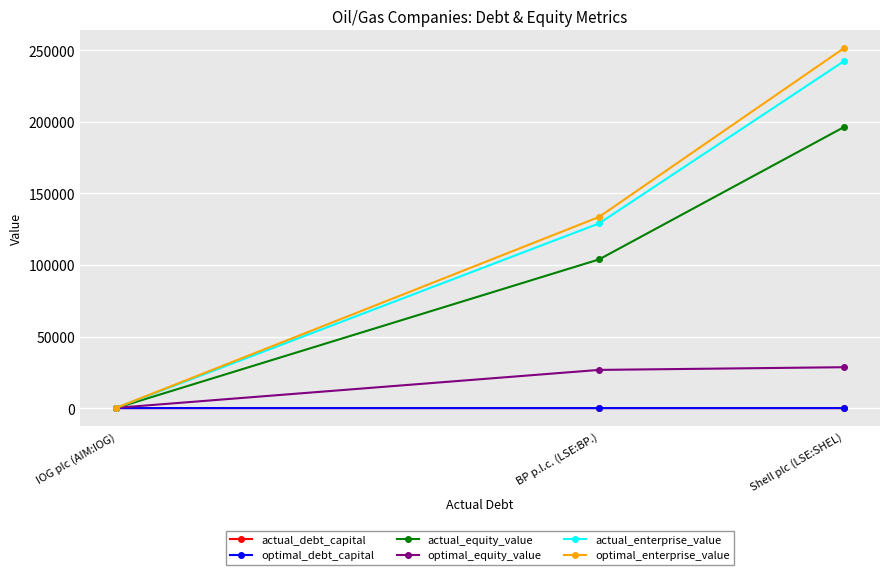

True or false: actual_equity_value has a value of 105.0 at IOG plc (AIM:IOG).

True